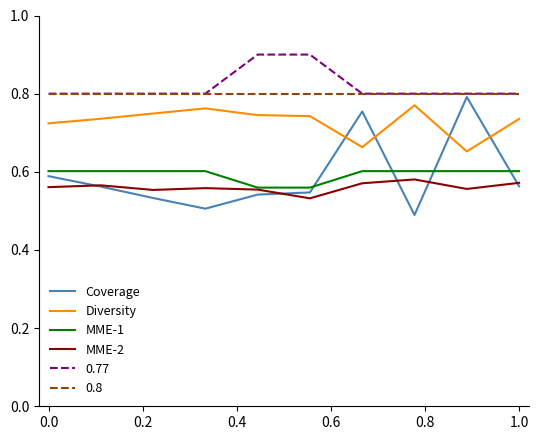

How many Coverage values are between 0 and 1?

10